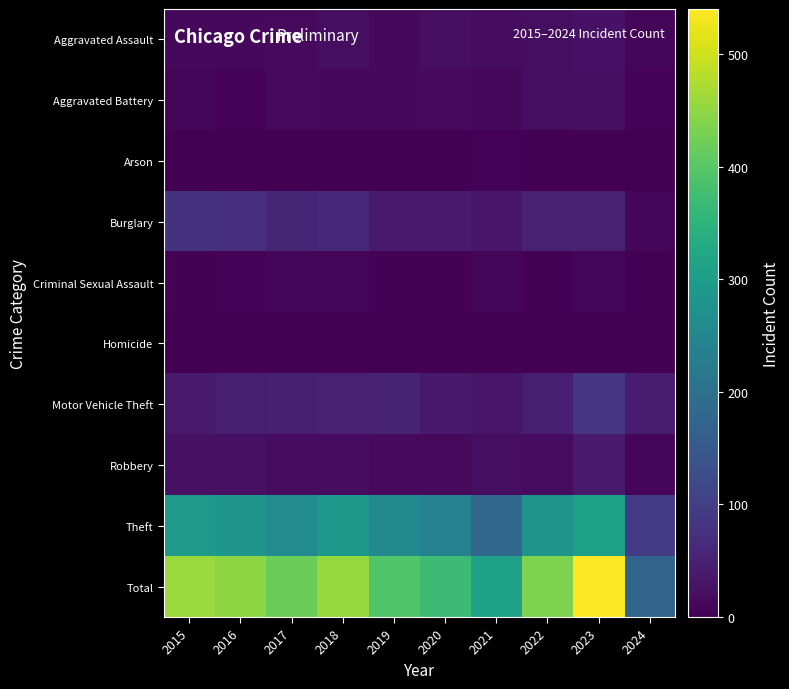

Count the number of data series in this chart.

10